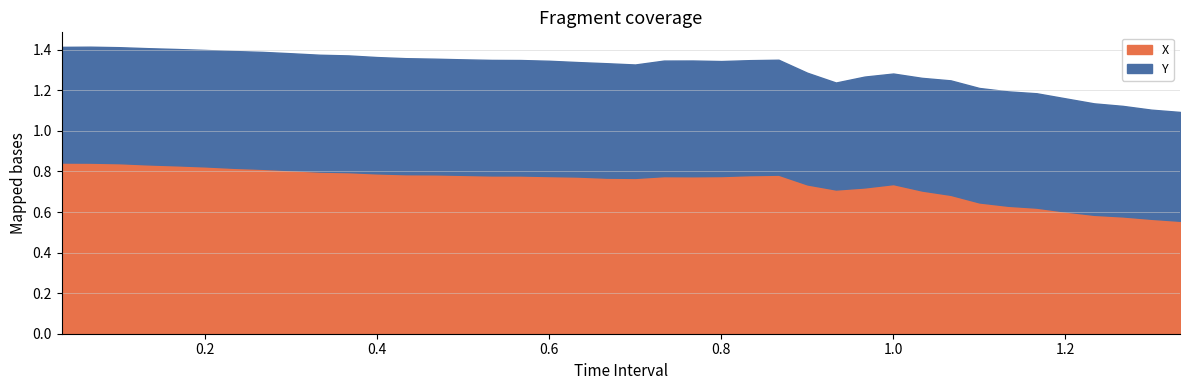

What is the sum of the Y values at 1.333333333333334 and 0.2?

1.1